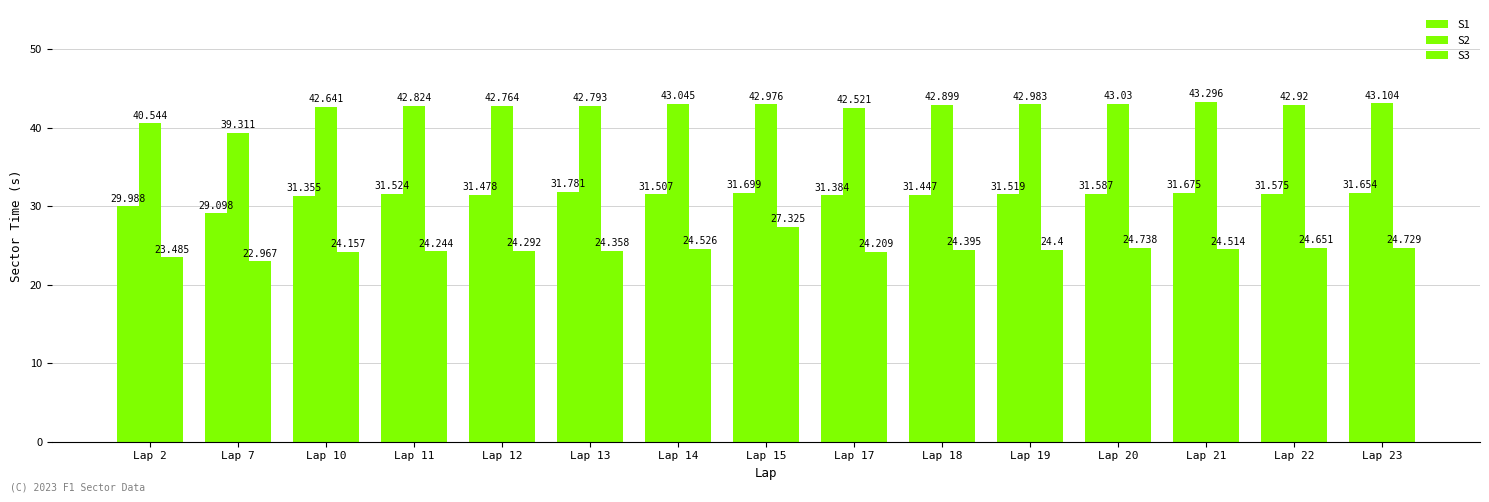

How many distinct data groups are displayed?

3